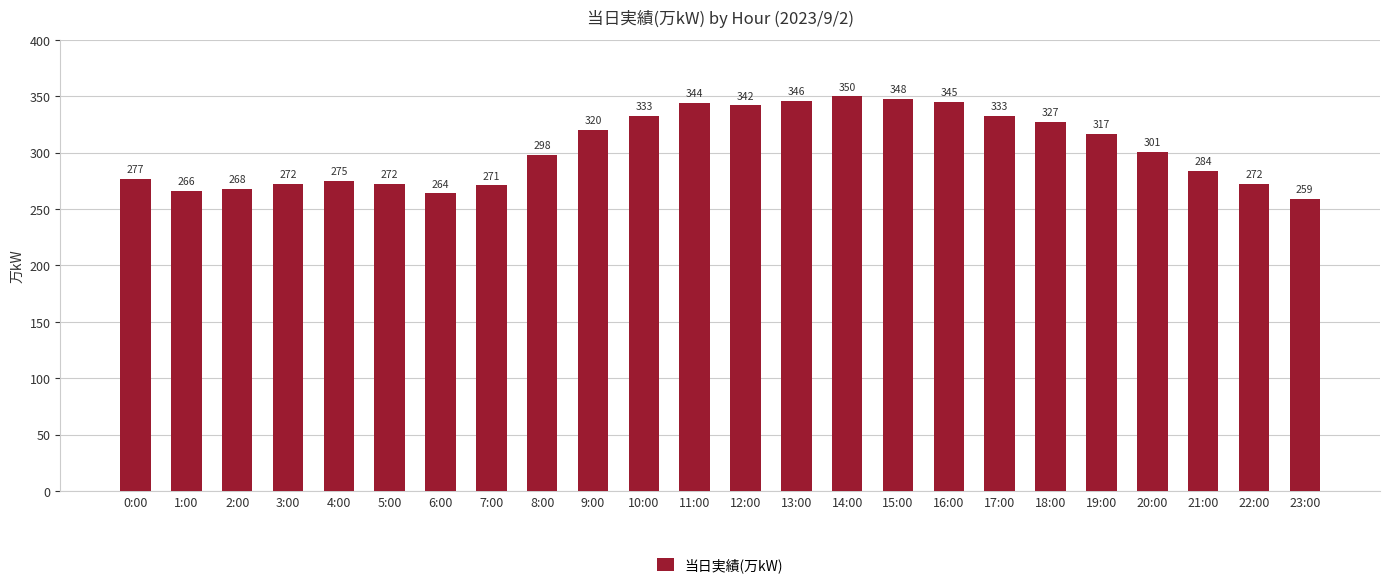

Reading left to right, transcribe all the data shown in this chart.

277	266	268	272	275	272	264	271	298	320	333	344	342	346	350	348	345	333	327	317	301	284	272	259